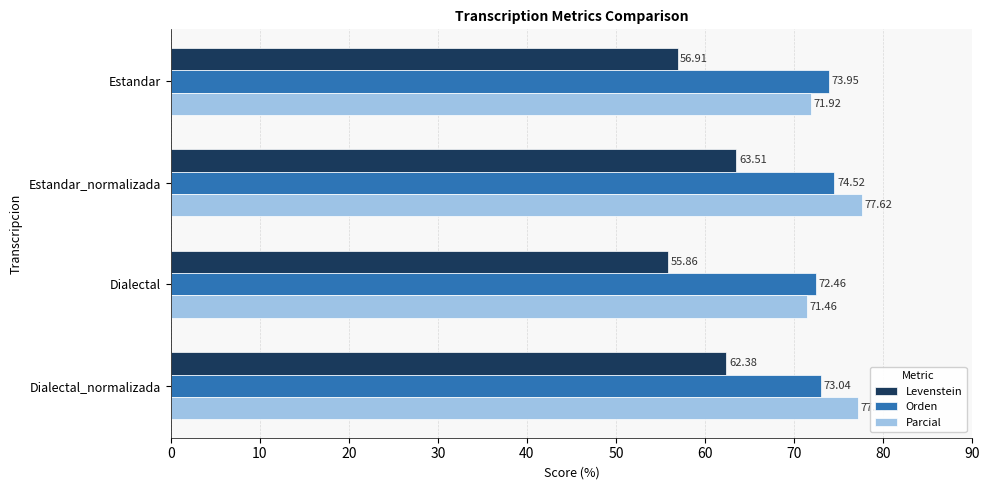

How many distinct data groups are displayed?

3